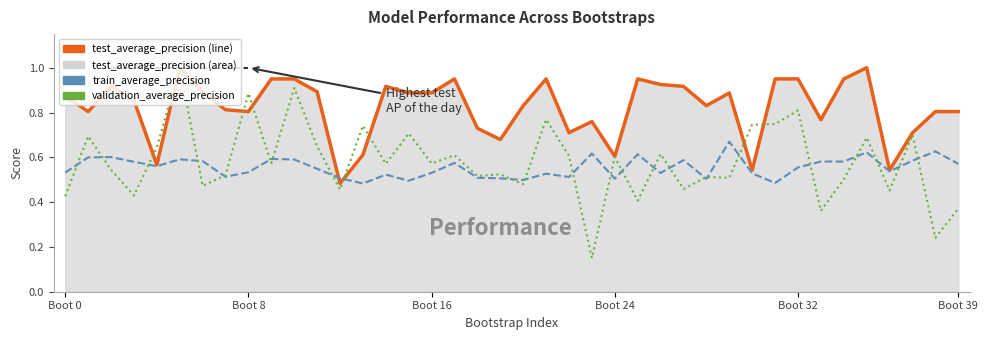

The value of train_average_precision at 27 is 0.4. True or false?

False